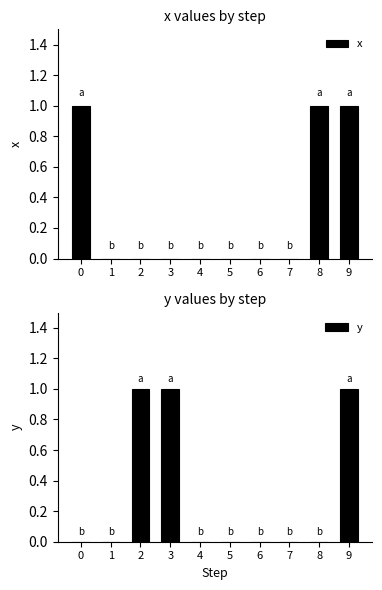

Which series has the largest total across all categories?

x